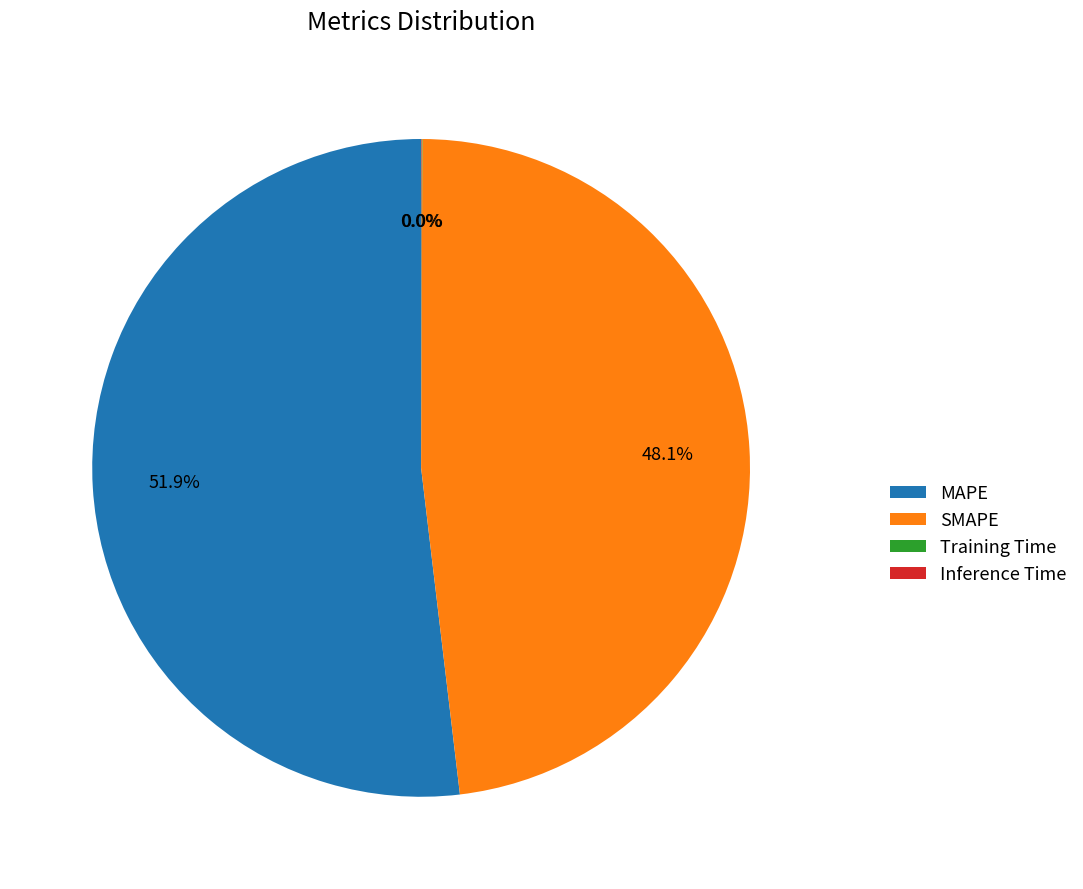

Which slice is the largest?

MAPE